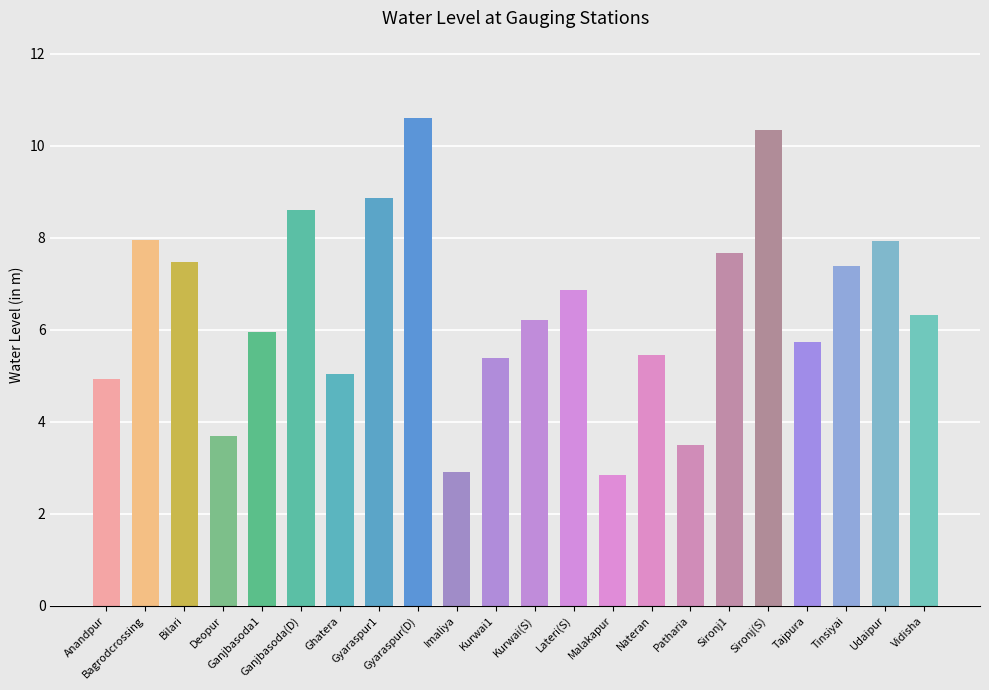

Which label corresponds to the largest value in the chart?

Gyaraspur(D)